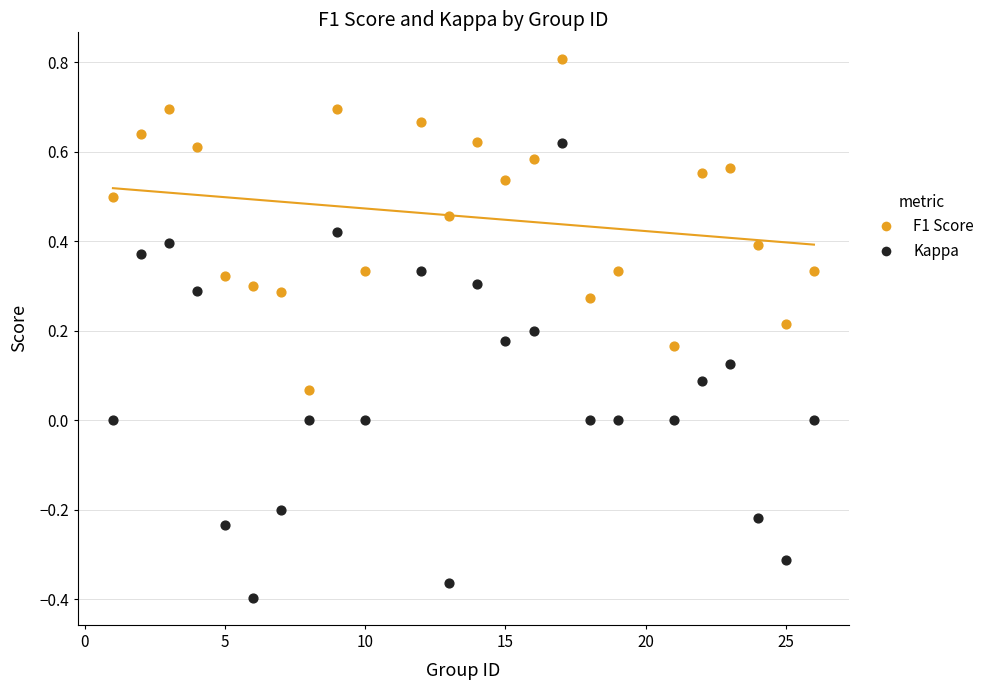

Which series reaches the maximum Y coordinate?

F1 Score